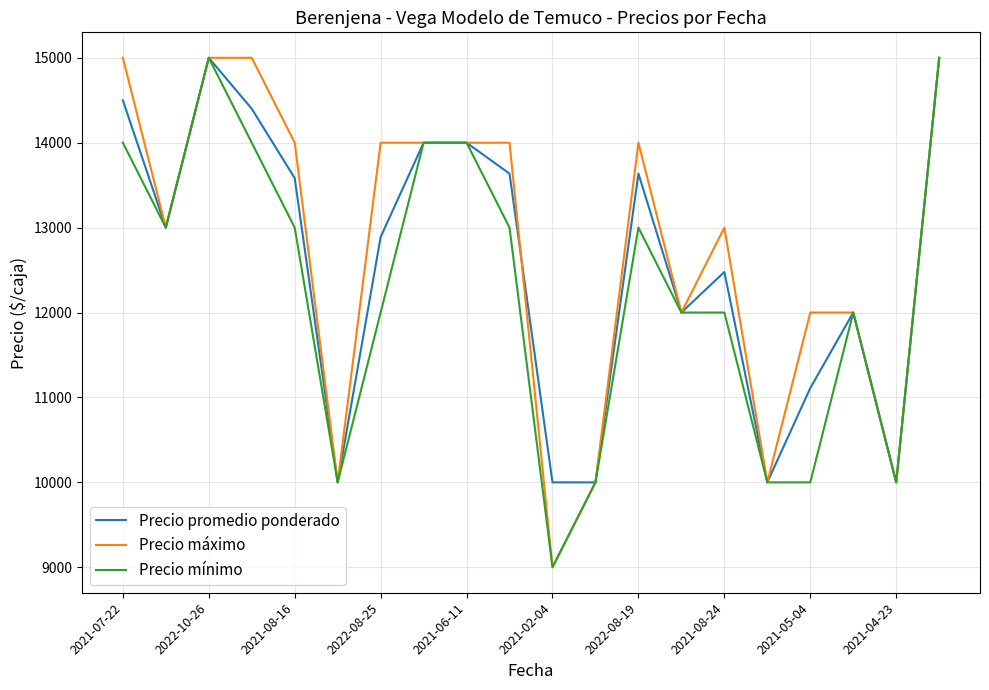

How many values in the Precio mínimo series are below 13000?

10